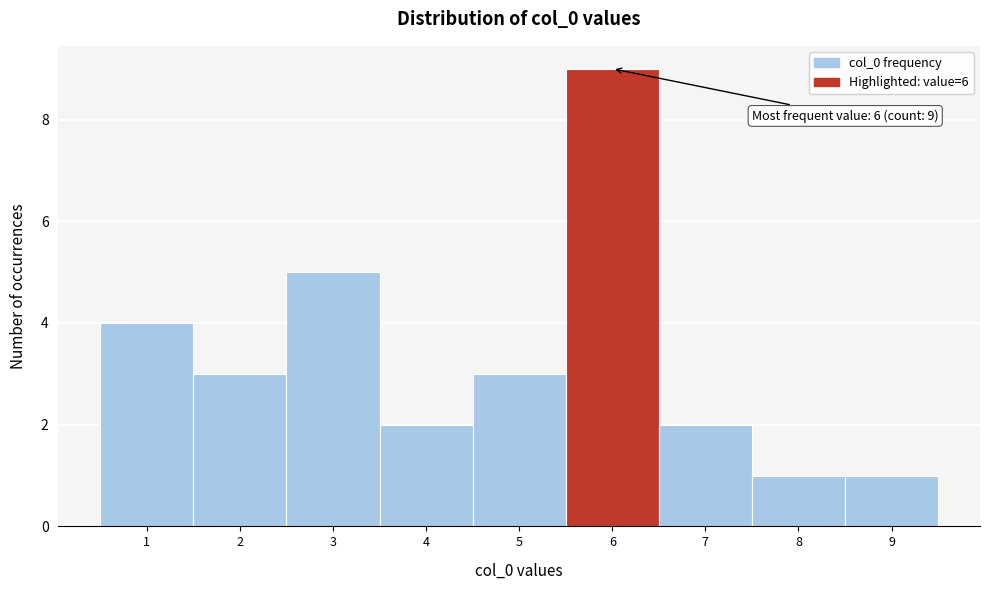

Over which range of the x-axis is the bar tallest?

5.5 to 6.5